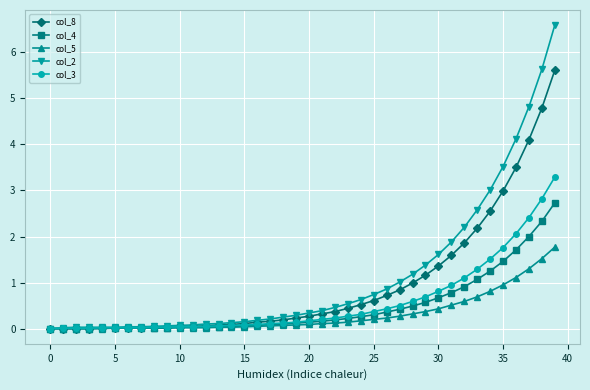

What is the greatest value displayed?

6.6